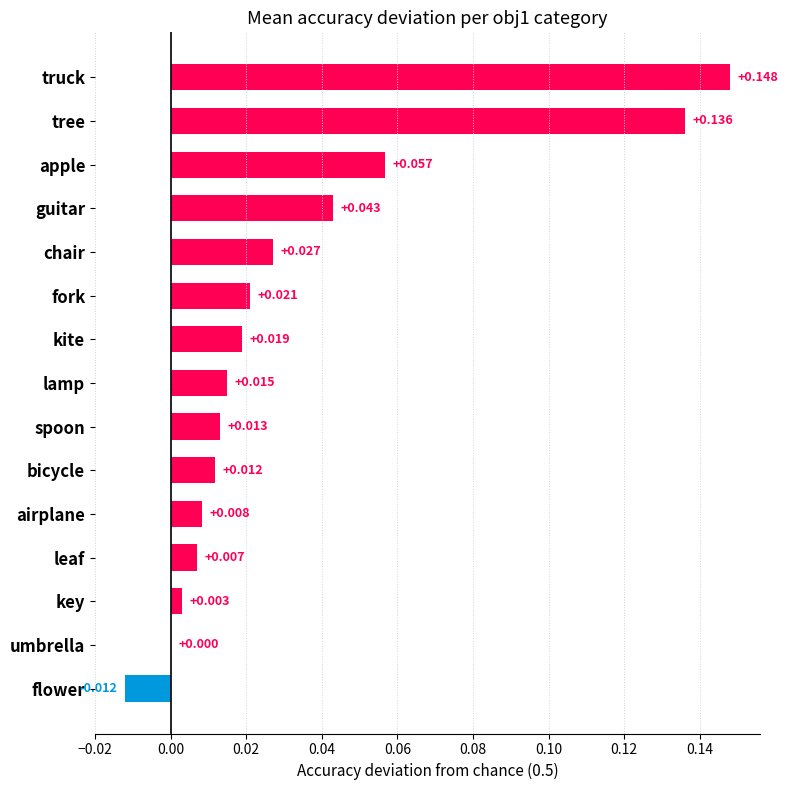

Which label corresponds to the largest value in the chart?

truck